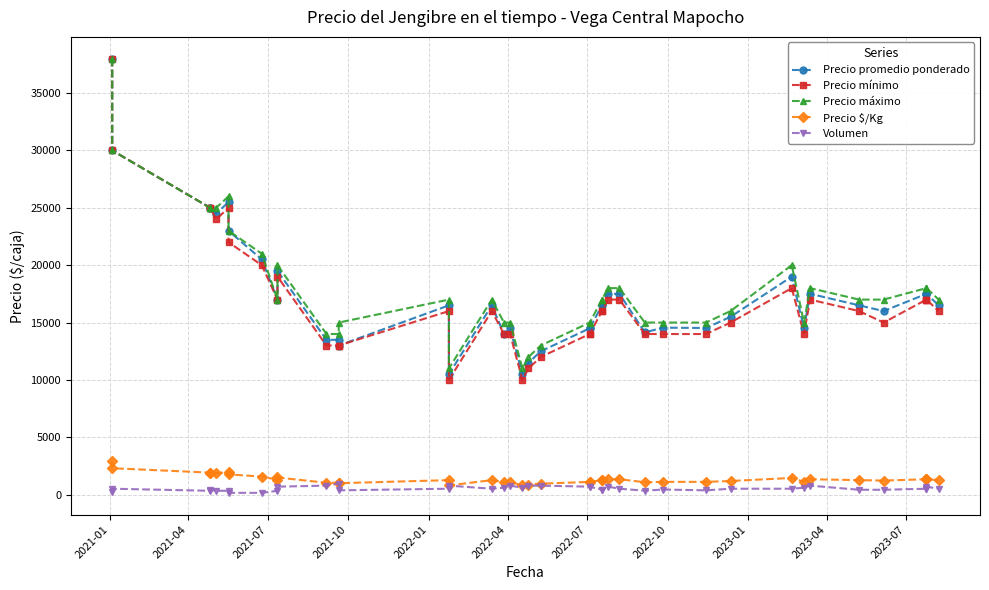

Reading right to left, extract all data points from this chart.

Precio promedio ponderado: 16500	17500	17500	17500	16000	16500	17506	14500	19000	15500	14526	14556	14143	17500	17500	16500	16500	14500	14500	12494	11494	10500	14494	14000	16500	10494	16500	13000	13495	13494	19500	17000	20500	23000	25500	24500	25000	25000	30000	38000
Precio mínimo: 16000	17000	17000	17000	15000	16000	17000	14000	18000	15000	14000	14000	14000	17000	17000	16000	16000	14000	14000	12000	11000	10000	14000	14000	16000	10000	16000	13000	13000	13000	19000	17000	20000	22000	25000	24000	25000	25000	30000	38000
Precio máximo: 17000	18000	18000	18000	17000	17000	18000	15000	20000	16000	15000	15000	15000	18000	18000	17000	17000	15000	15000	13000	12000	11000	15000	15000	17000	11000	17000	15000	14000	14000	20000	17000	21000	23000	26000	25000	25000	25000	30000	38000
Precio $/Kg: 1269	1346	1346	1346	1231	1269	1347	1115	1462	1192	1117	1120	1088	1346	1346	1269	1269	1115	1115	961	884	808	1115	1077	1269	807	1269	1000	1038	1038	1500	1308	1577	1769	1962	1885	1923	1923	2308	2923
Volumen: 520	700	520	520	430	430	790	610	520	520	380	450	350	520	700	430	430	700	700	790	790	610	790	610	520	790	520	380	970	790	700	340	160	160	340	340	430	340	520	250